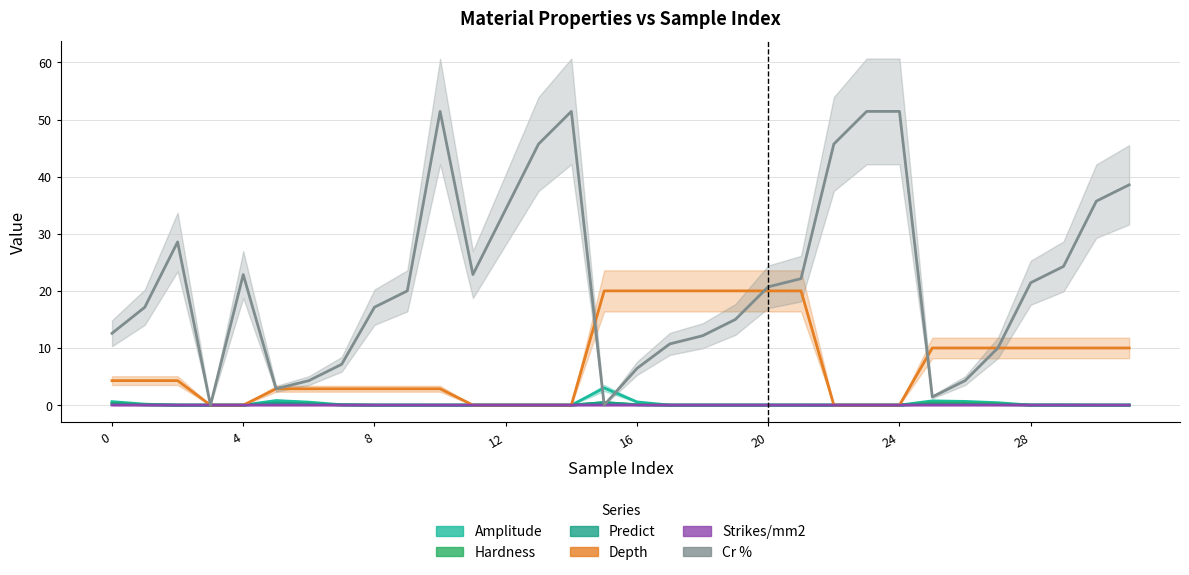

What are all the series names shown in the legend?

Amplitude, Hardness, Predict, Depth, Strikes/mm2, Cr %